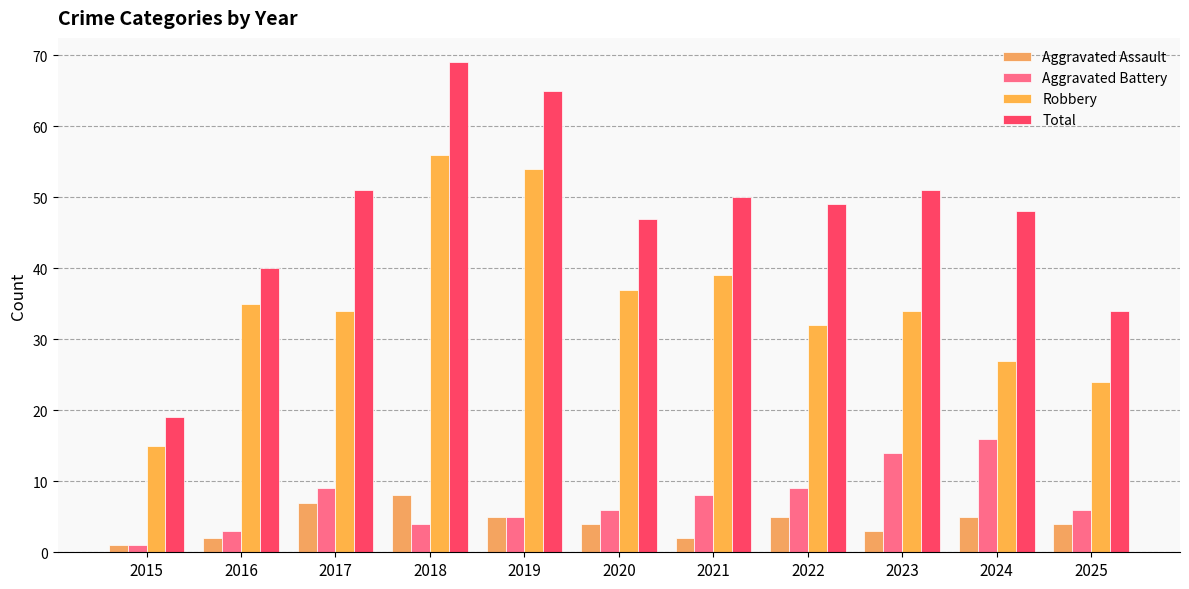

Is it true that Aggravated Assault equals 7 at 2020?

False